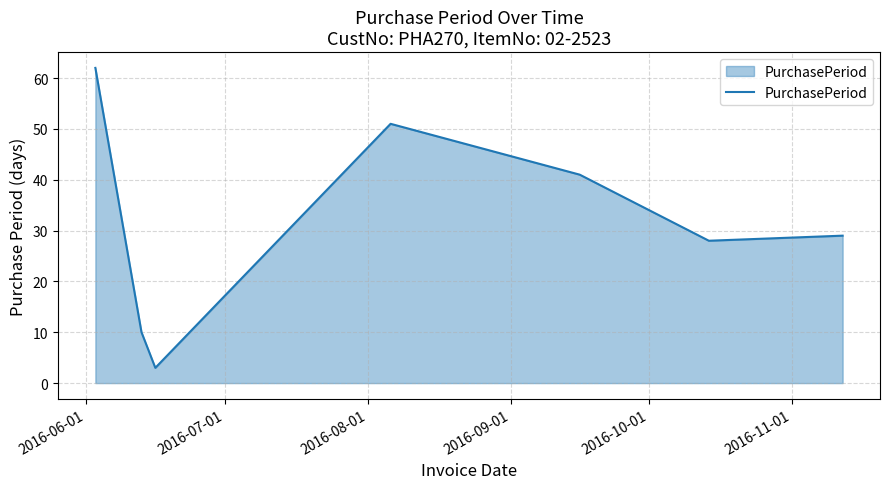

What is the smallest value displayed?

3